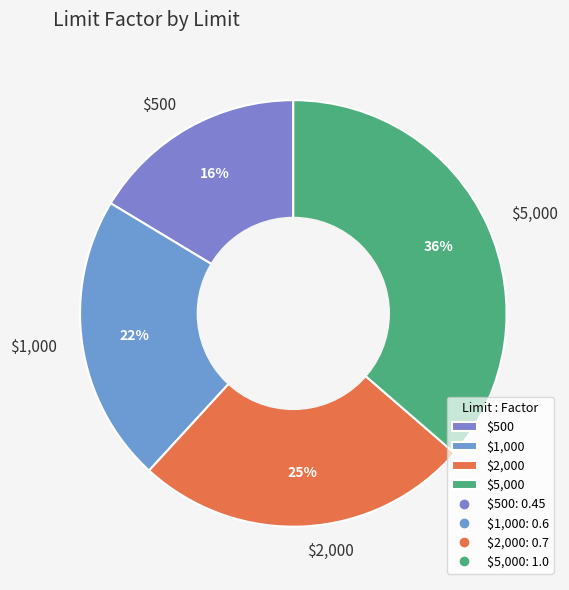

How many slices are in this pie chart?

4